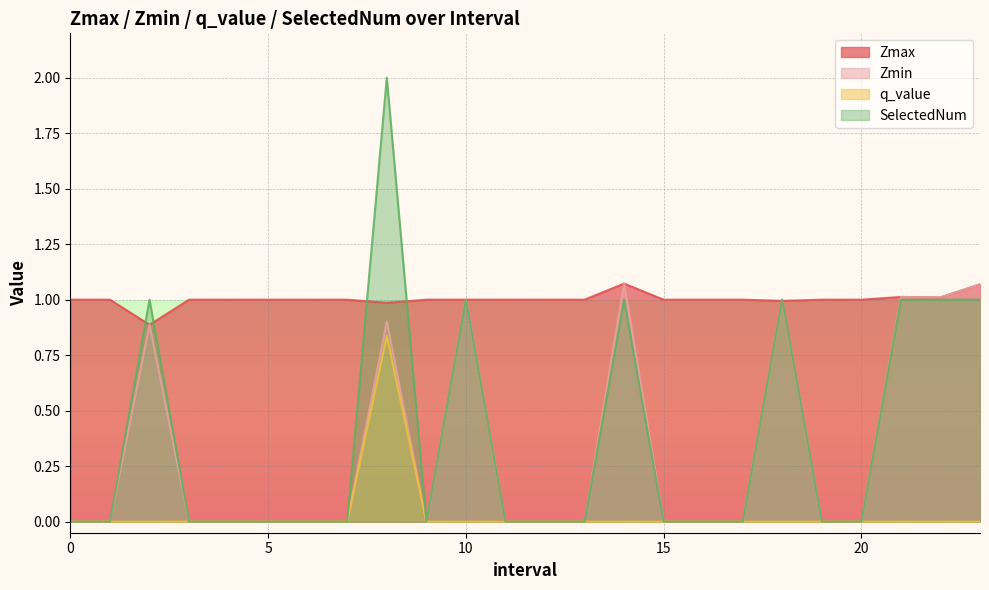

What is the label of the 19th point from the right?

5